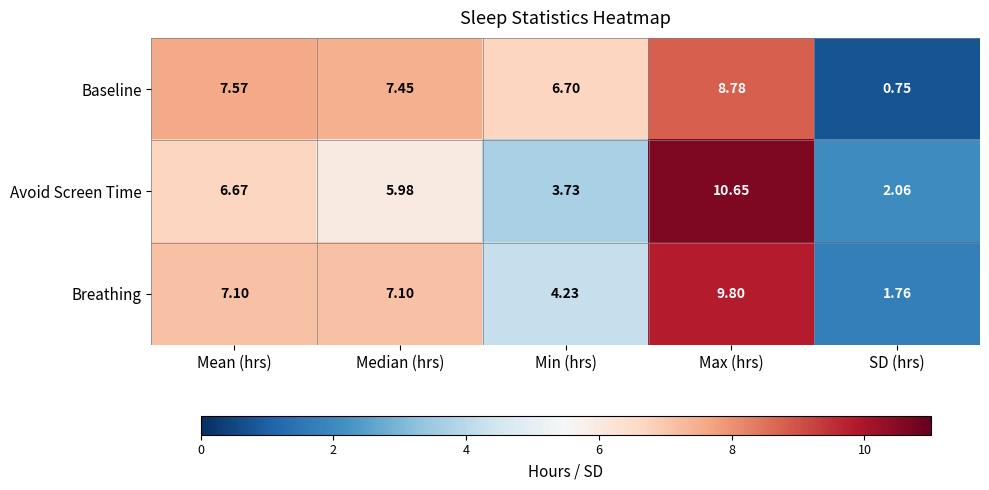

Which series has the widest spread of values?

Avoid Screen Time